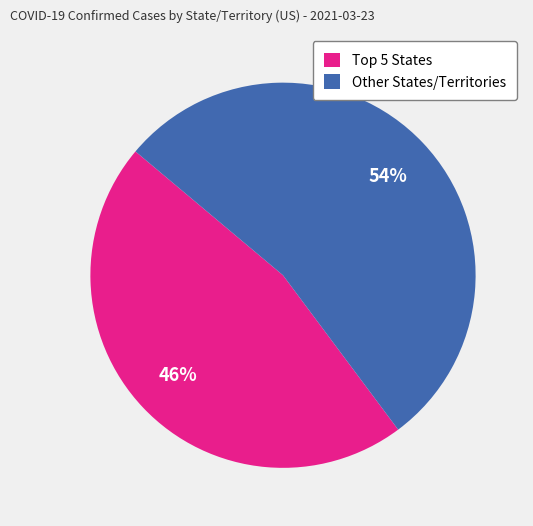

Which slice is the smallest?

Top 5 States